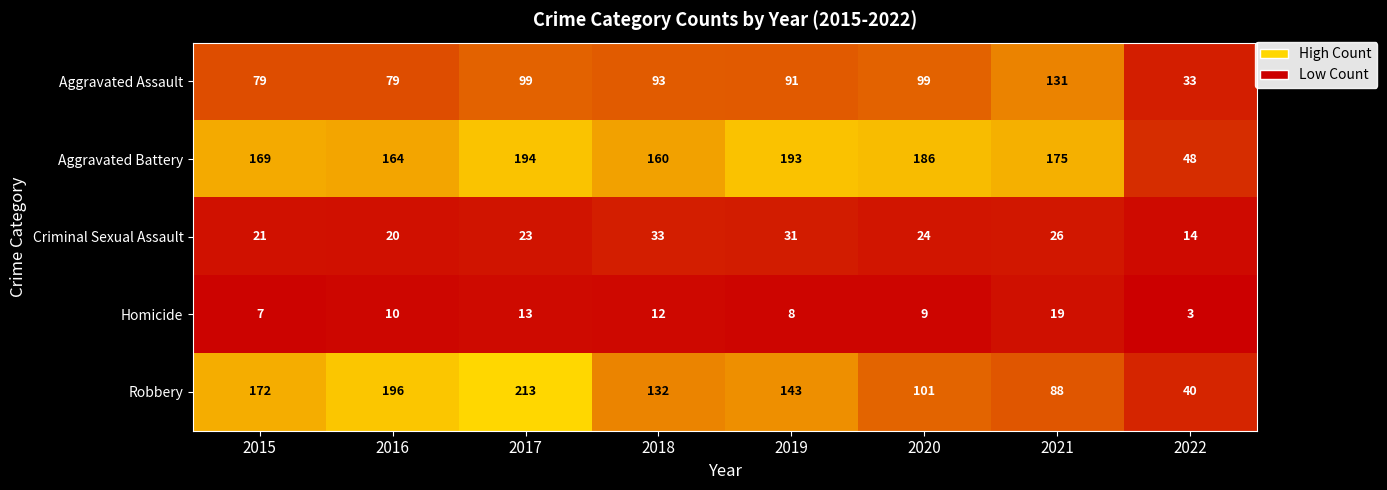

At which category is the sum across all series the highest?

2017